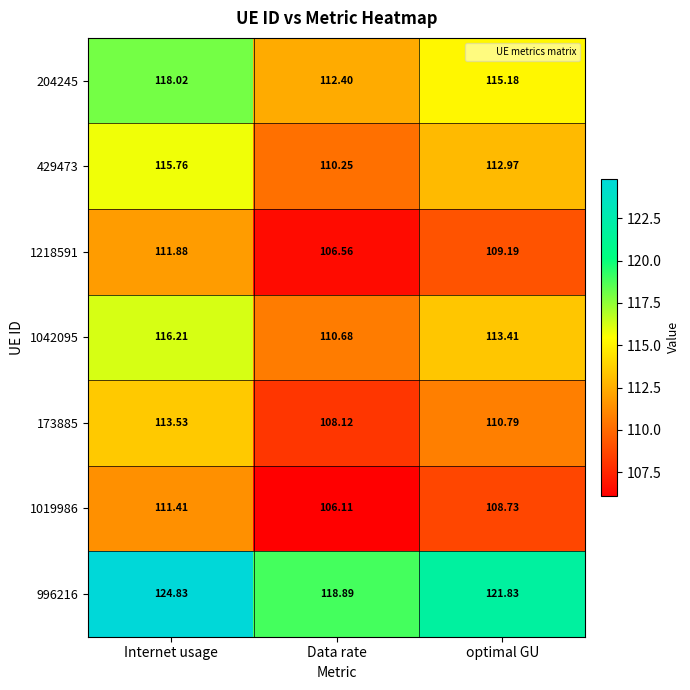

Where does the 1218591 series first go above 109?

Internet usage